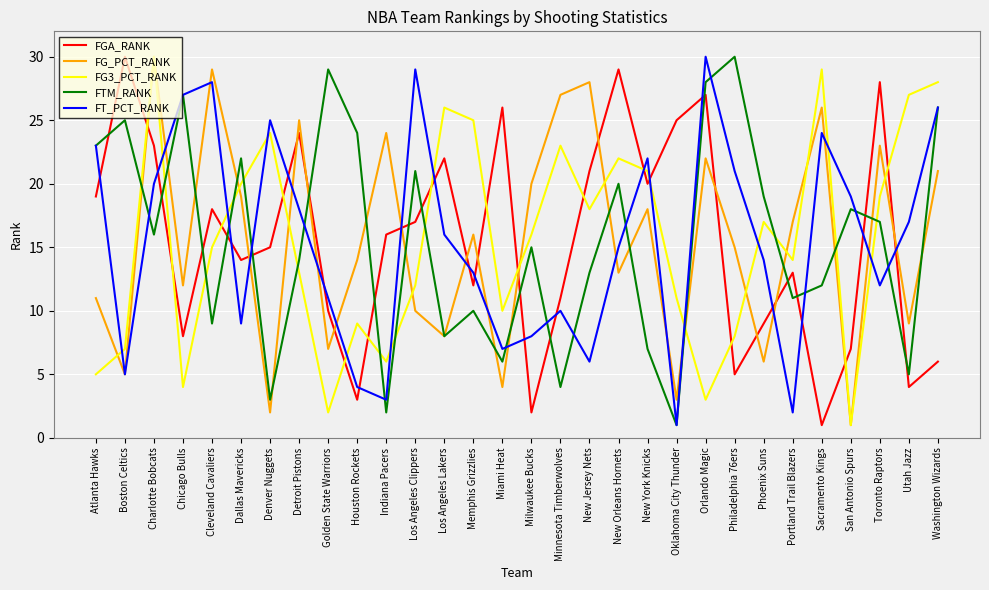

Rank the categories by FG_PCT_RANK value from highest to lowest.

Charlotte Bobcats, Cleveland Cavaliers, New Jersey Nets, Minnesota Timberwolves, Sacramento Kings, Detroit Pistons, Indiana Pacers, Toronto Raptors, Orlando Magic, Washington Wizards, Milwaukee Bucks, Dallas Mavericks, New York Knicks, Portland Trail Blazers, Memphis Grizzlies, Philadelphia 76ers, Houston Rockets, New Orleans Hornets, Chicago Bulls, Atlanta Hawks, Los Angeles Clippers, Utah Jazz, Los Angeles Lakers, Golden State Warriors, Phoenix Suns, Boston Celtics, Miami Heat, Oklahoma City Thunder, Denver Nuggets, San Antonio Spurs